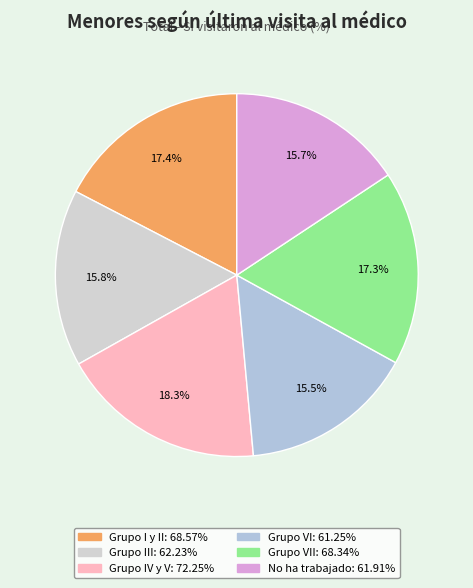

To the nearest percent, what is the difference between the largest and smallest slice percentages?

3%